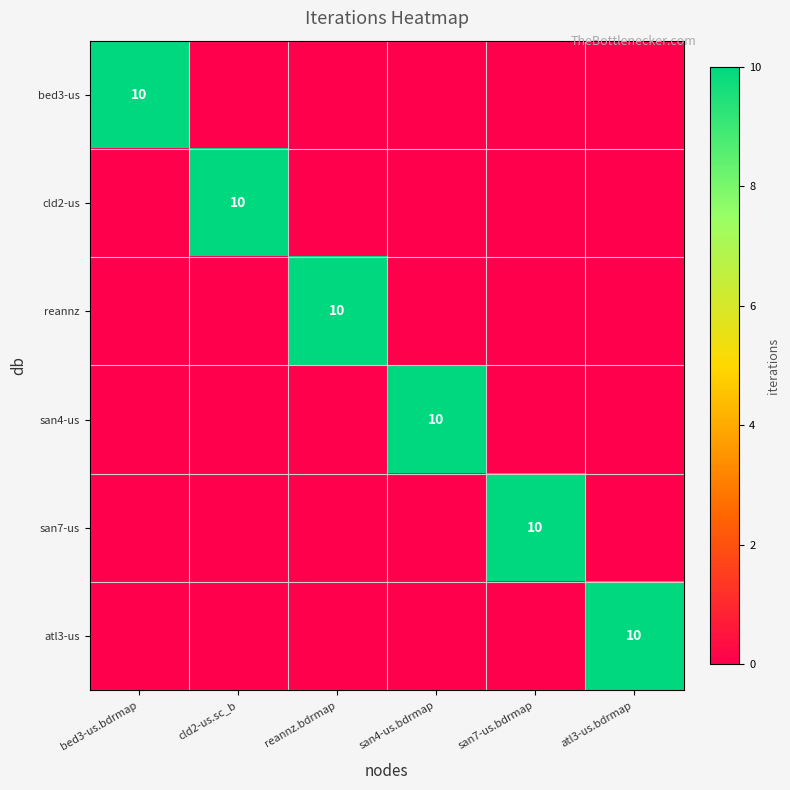

What is the difference between the highest and lowest values at san4-us.bdrmap?

10